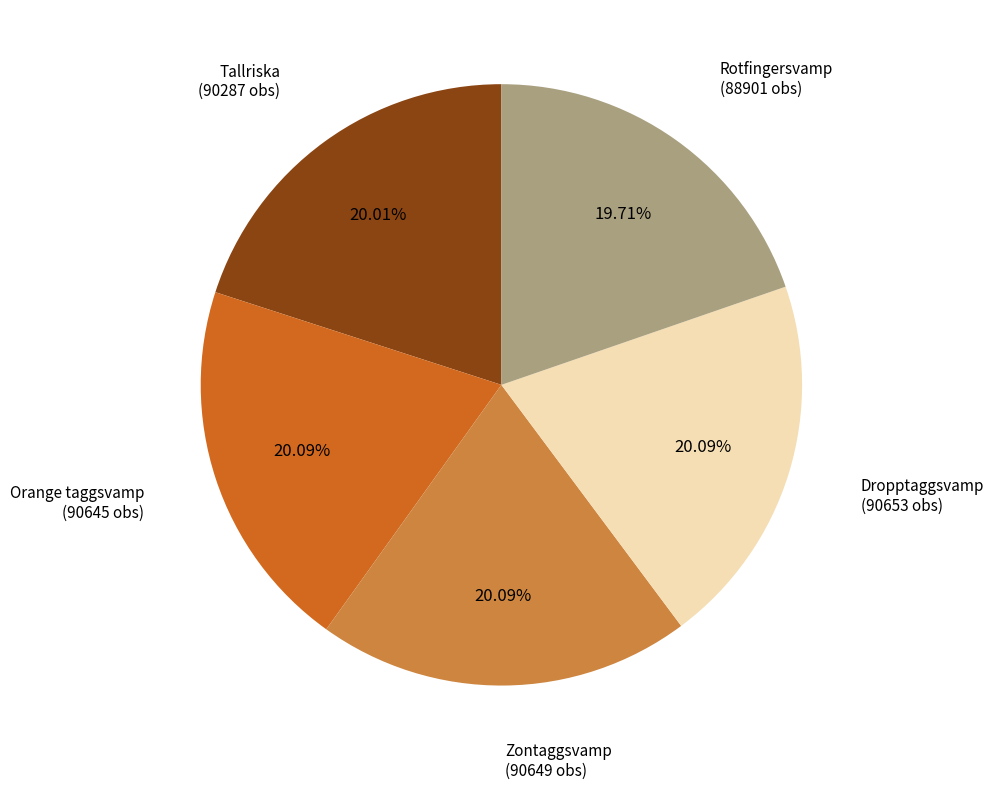

Is the sum of Zontaggsvamp and Dropptaggsvamp greater than half?

No